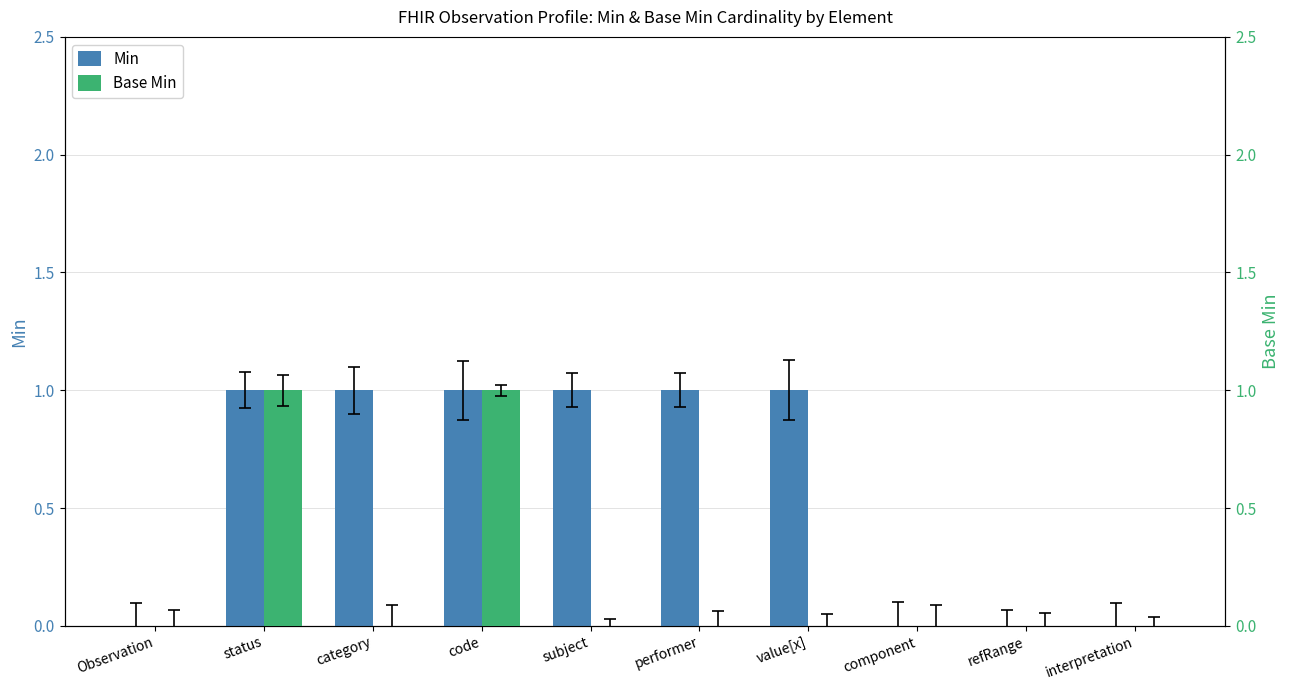

Count the Min values in the range 0 to 1.

10